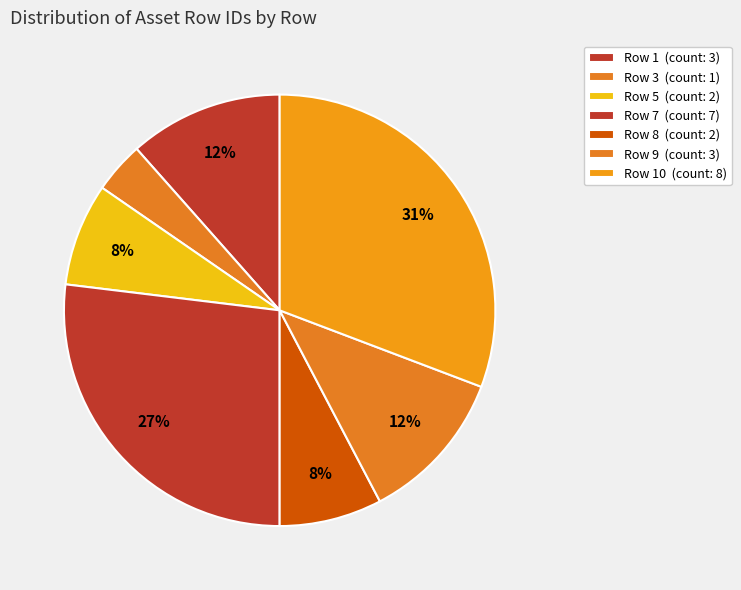

Count the number of slices in the pie.

7